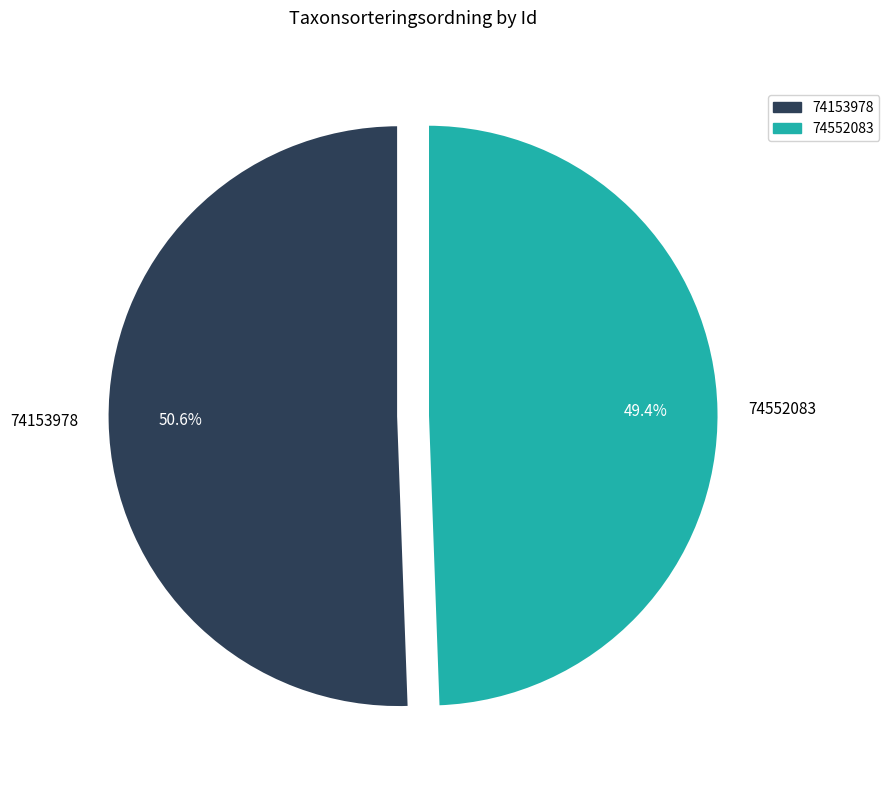

Count the number of slices in the pie.

2